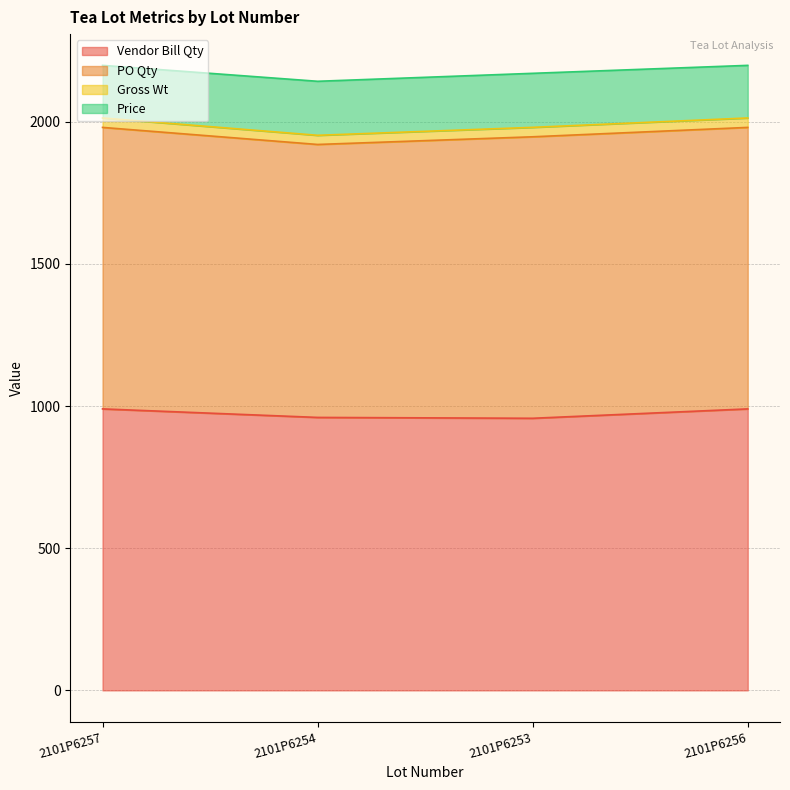

Which series has the widest spread of values?

Vendor Bill Qty